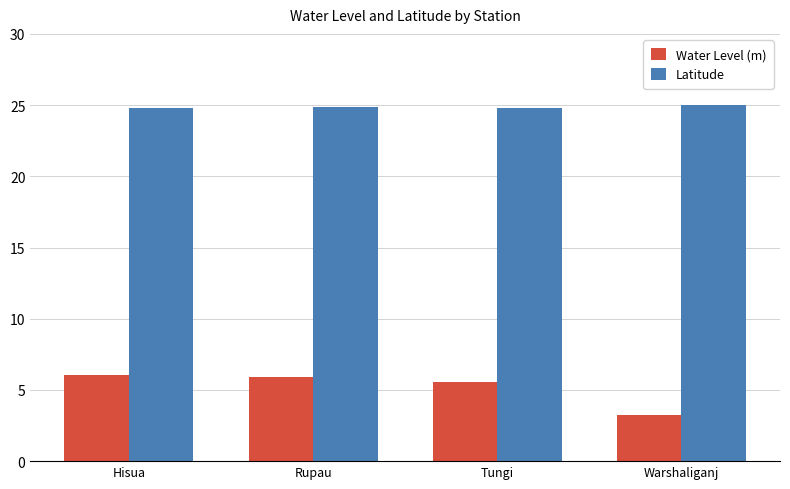

Read the Water Level (m) value at Warshaliganj.

3.3